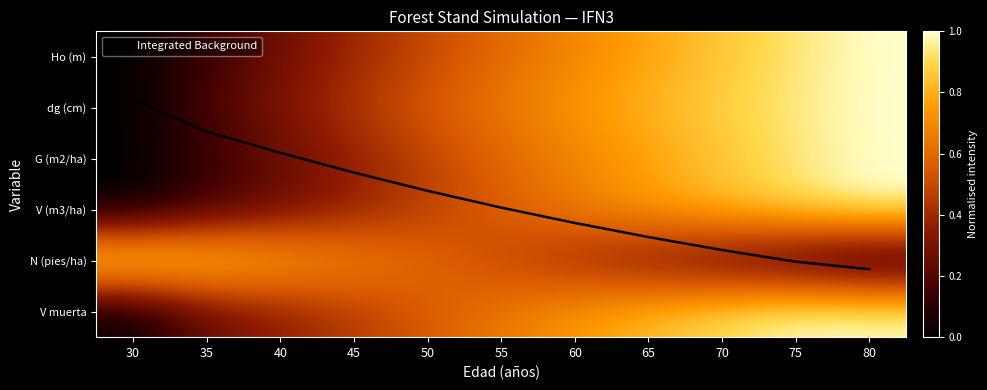

At how many categories does at least one series exceed 0?

11